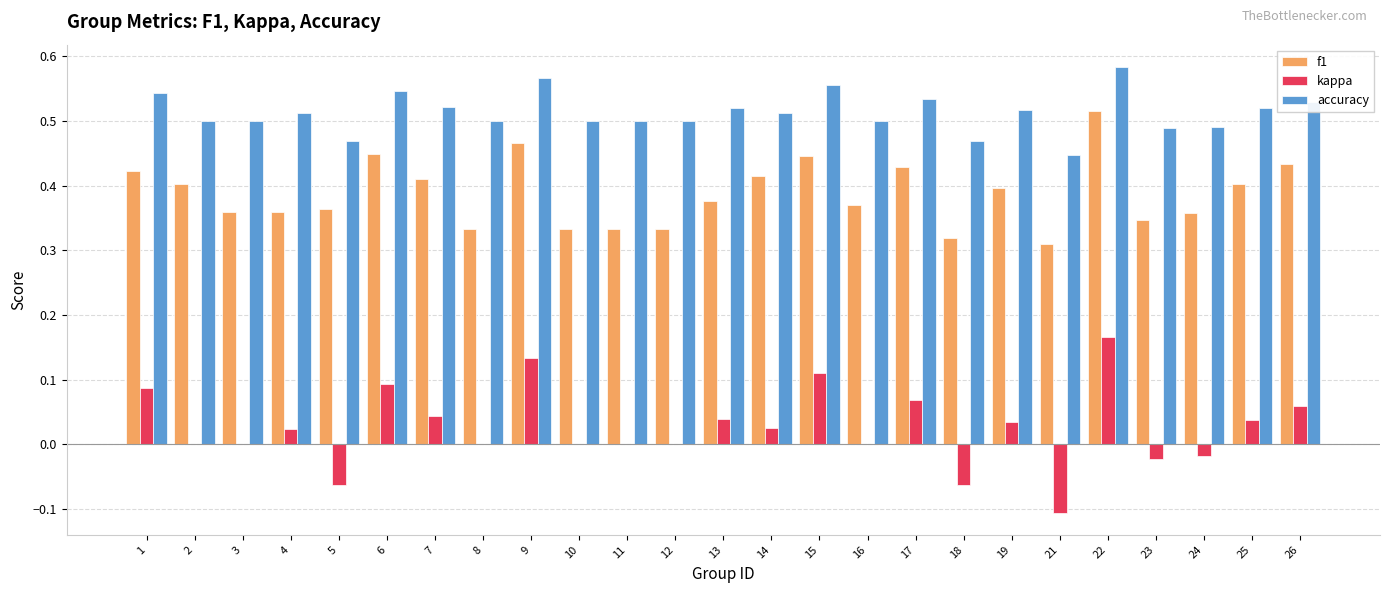

Is the value of kappa at 22 greater than the value of accuracy at 8?

No